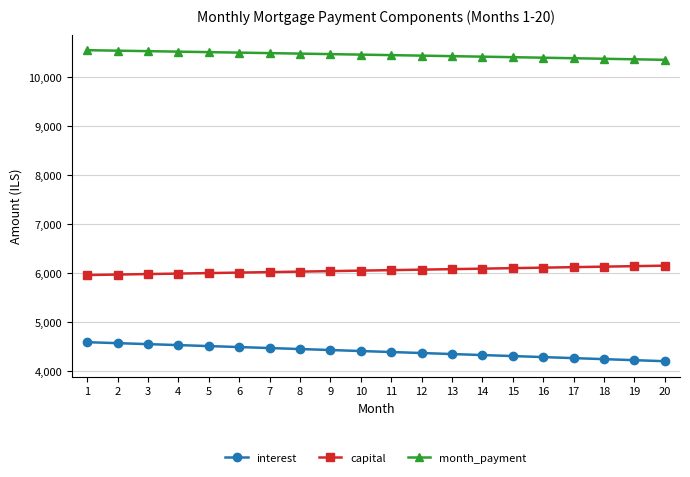

How many lines are shown in the chart?

3